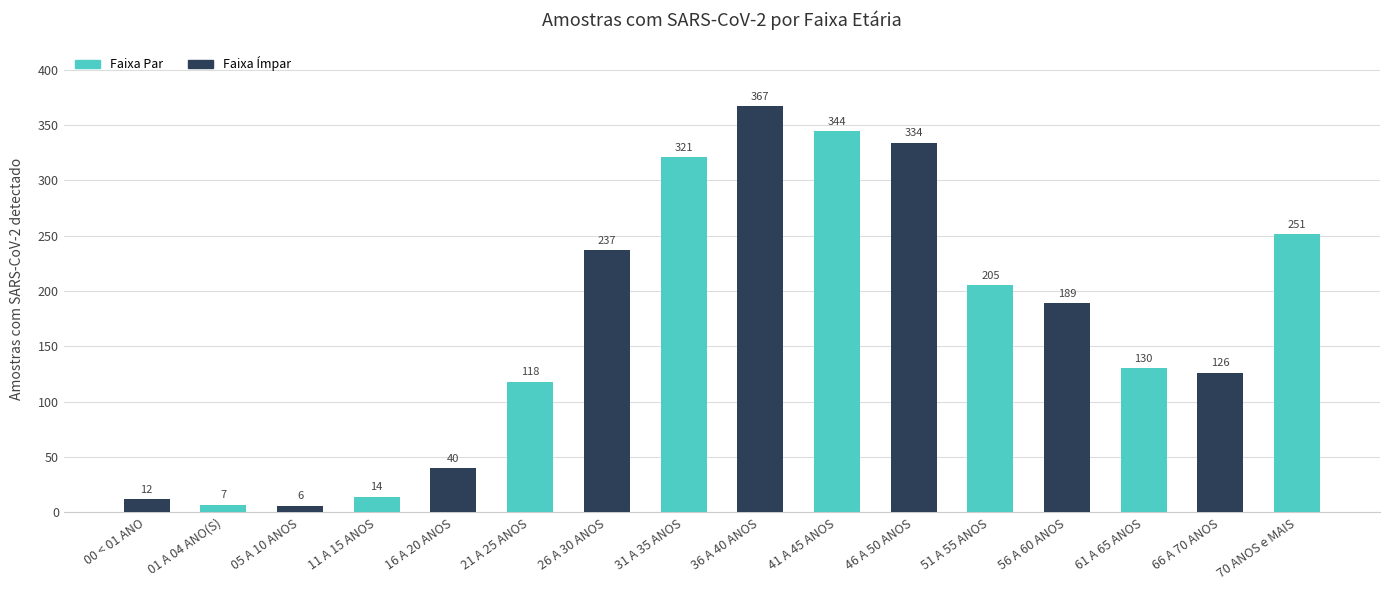

List the labels in order of value, largest first.

36 A 40 ANOS, 41 A 45 ANOS, 46 A 50 ANOS, 31 A 35 ANOS, 70 ANOS e MAIS, 26 A 30 ANOS, 51 A 55 ANOS, 56 A 60 ANOS, 61 A 65 ANOS, 66 A 70 ANOS, 21 A 25 ANOS, 16 A 20 ANOS, 11 A 15 ANOS, 00 < 01 ANO, 01 A 04 ANO(S), 05 A 10 ANOS